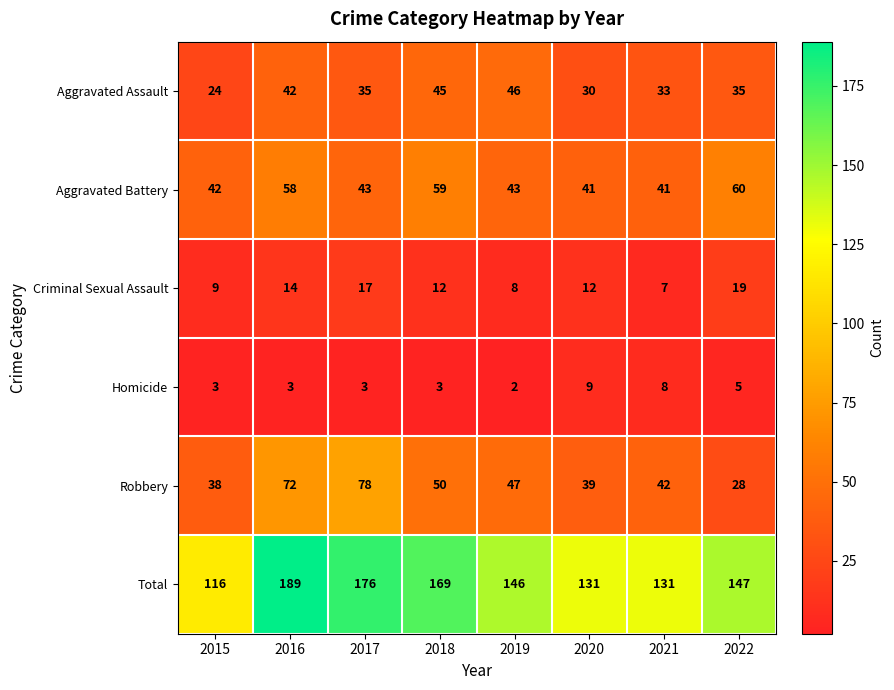

Rank the series at 2015 from lowest to highest value.

Homicide, Criminal Sexual Assault, Aggravated Assault, Robbery, Aggravated Battery, Total